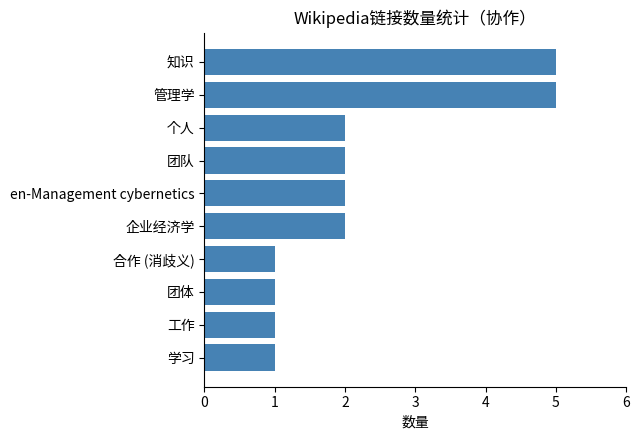

The value at 企业经济学 is 2. True or false?

True